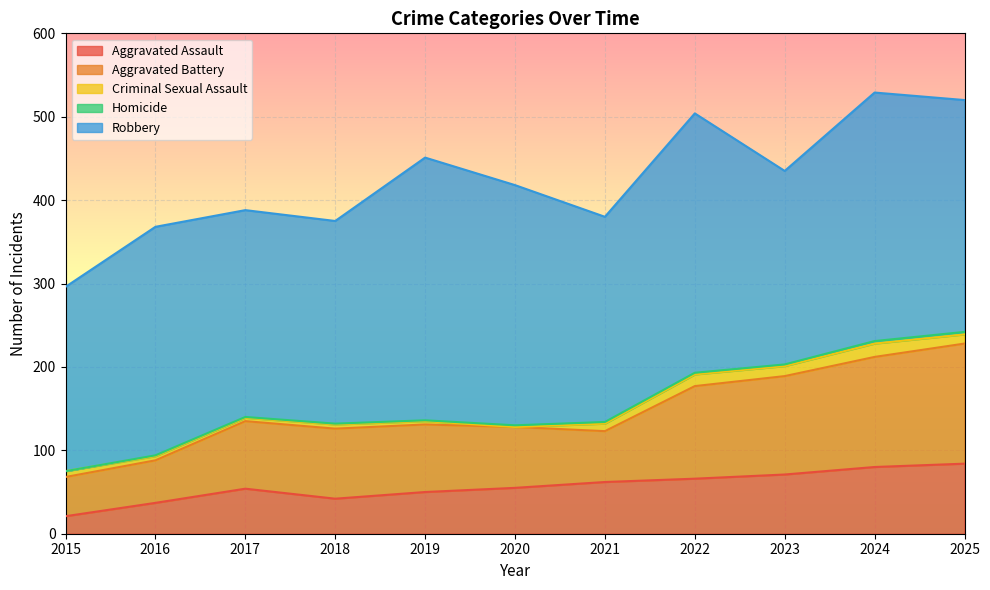

True or false: Aggravated Battery and Aggravated Assault cross at least once.

True